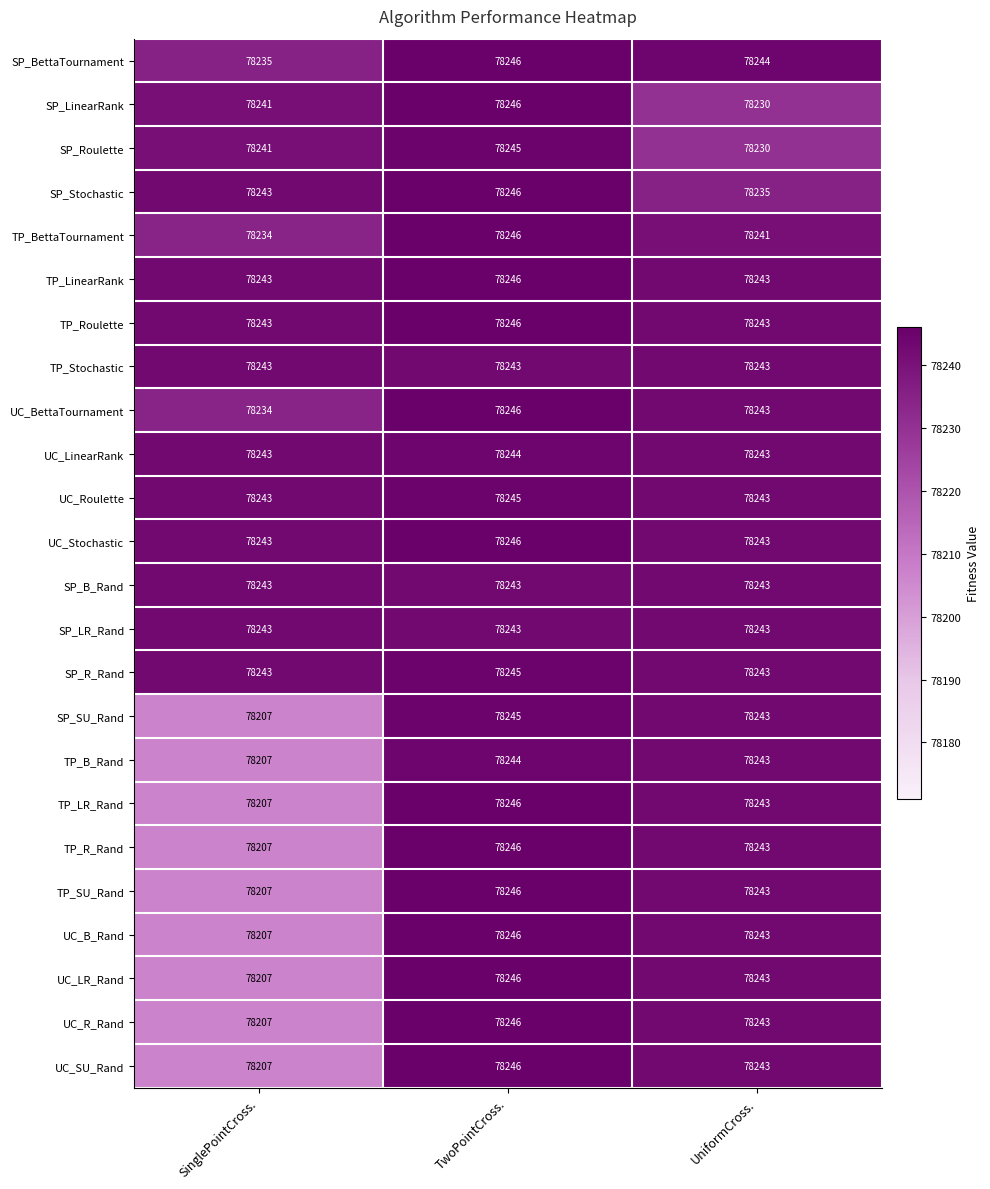

Count the number of data series in this chart.

24